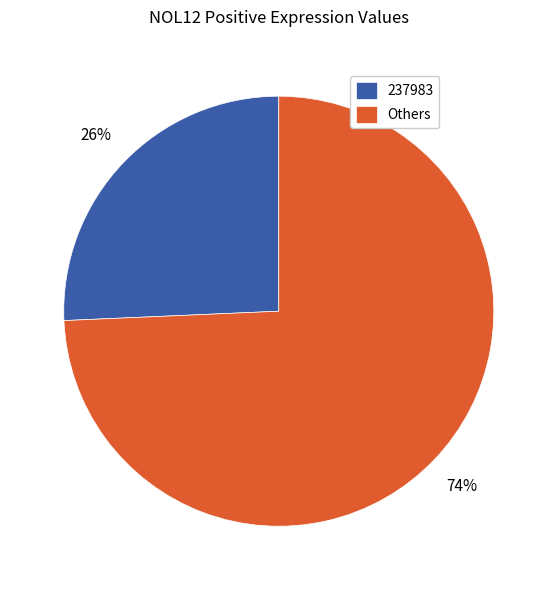

Do Others and 237983 together represent more than half of the pie?

Yes